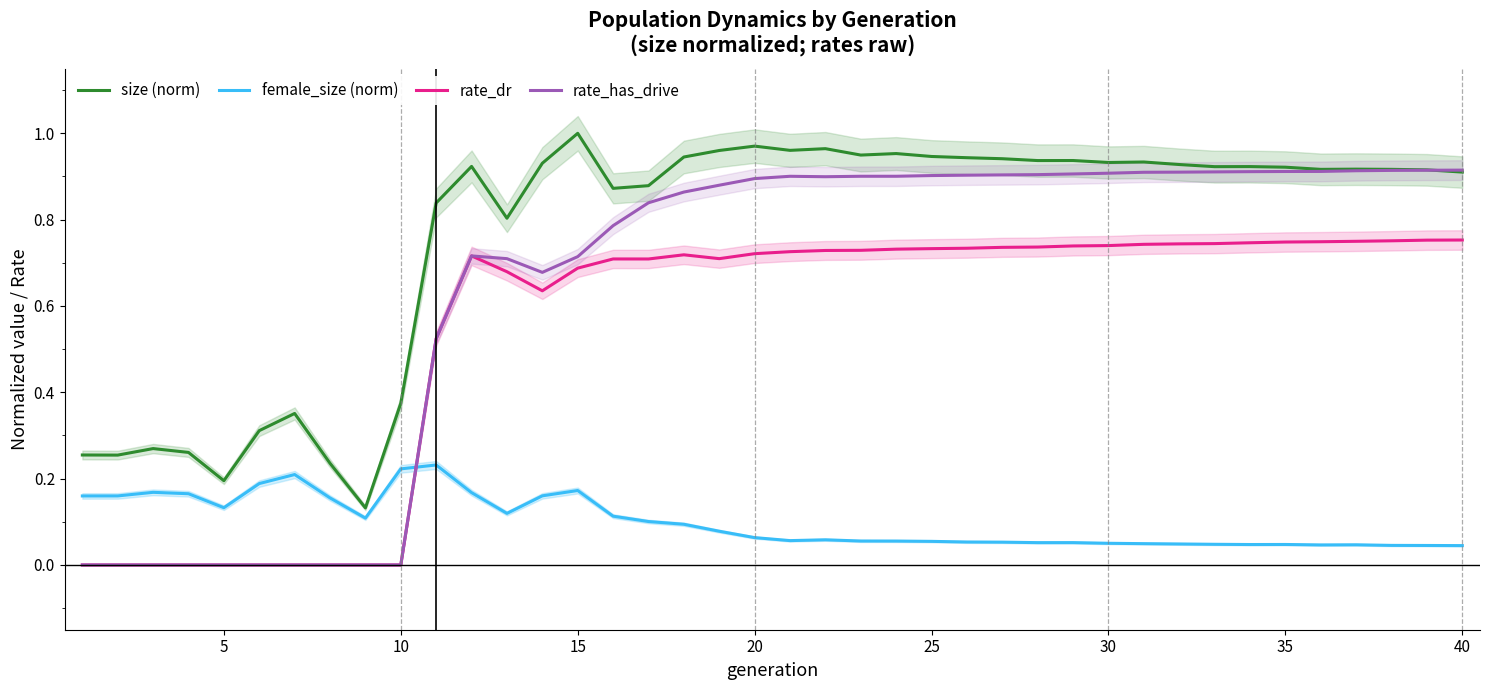

True or false: rate_dr and size (norm) intersect in this chart.

False